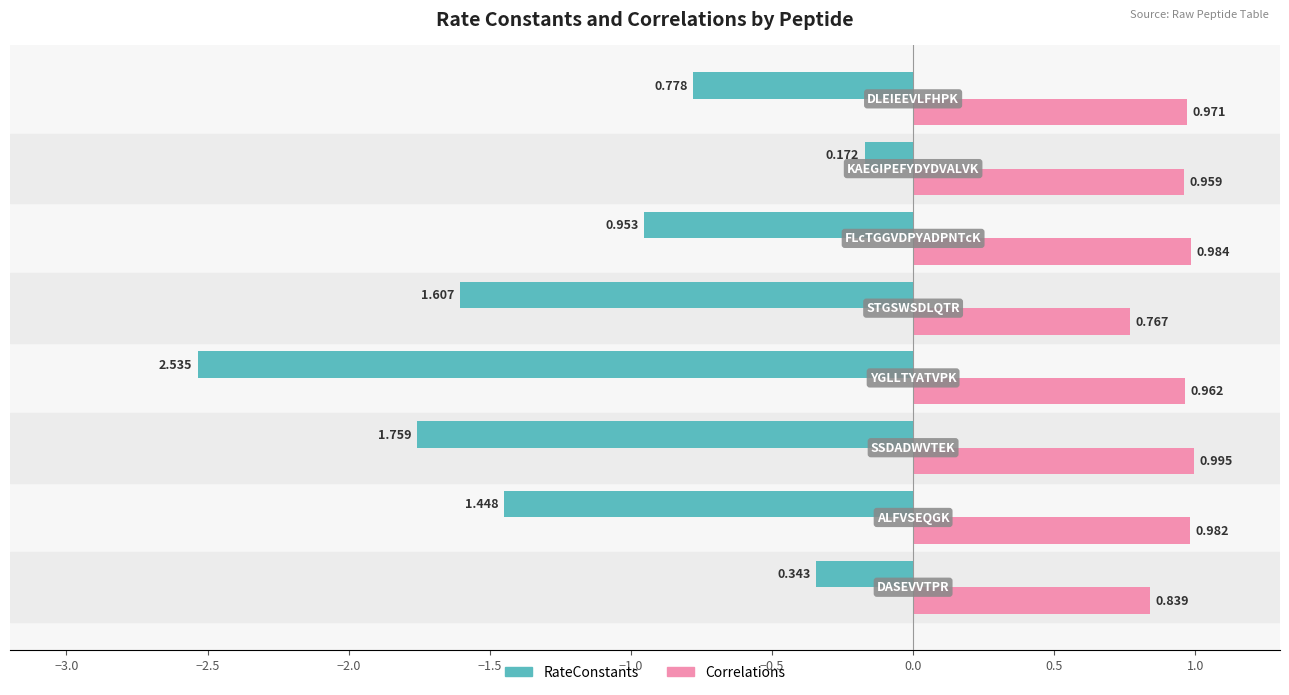

Which series has the largest range (max minus min)?

RateConstants